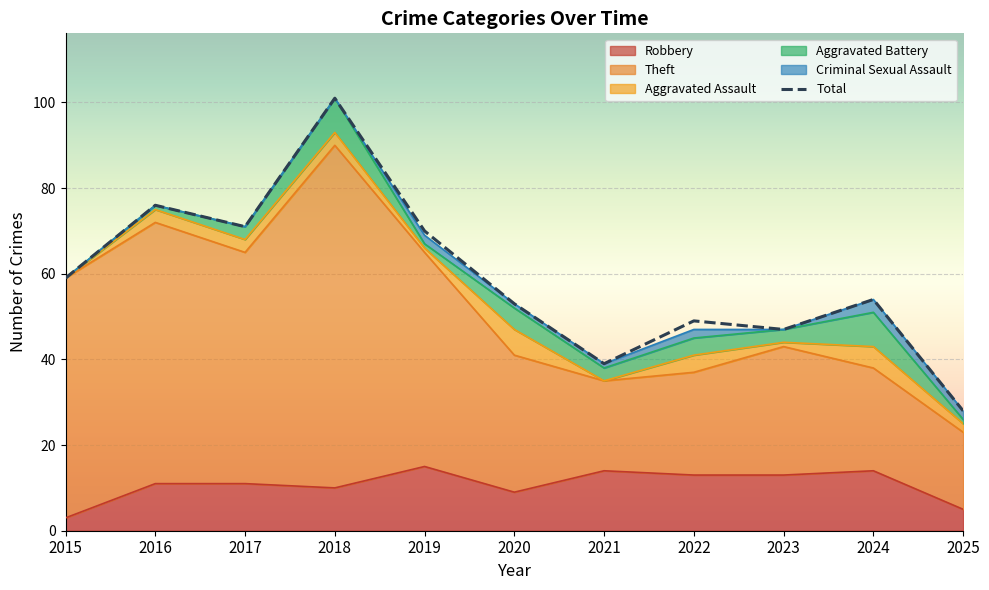

What is the greatest value displayed?

101